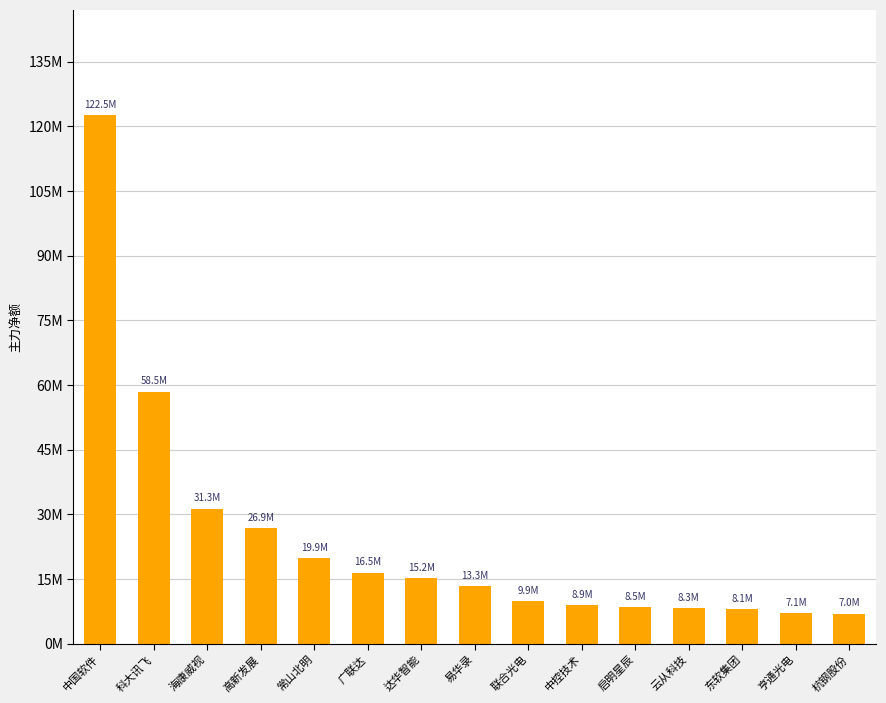

The value at 云从科技 is 8317939. True or false?

True